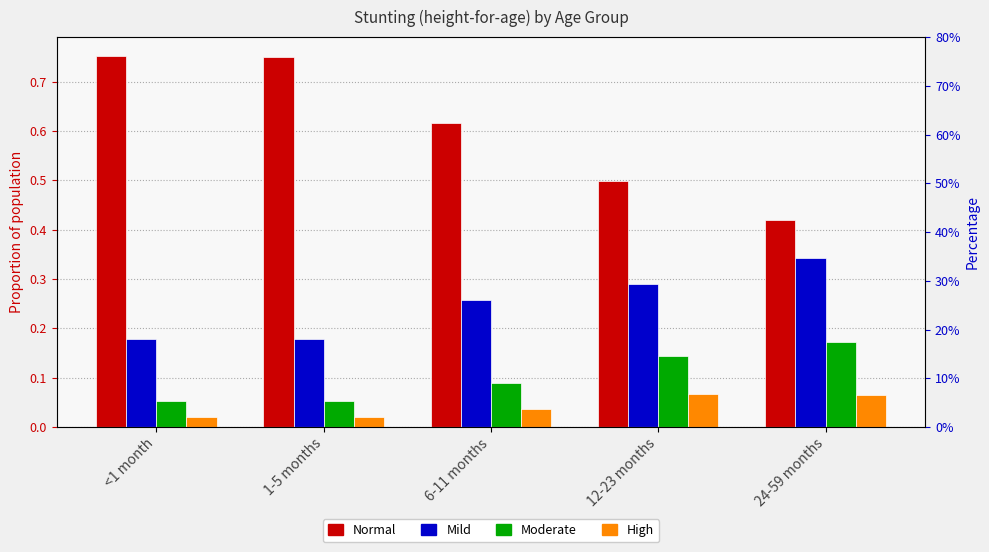

Count the Mild values in the range 0 to 1.

5